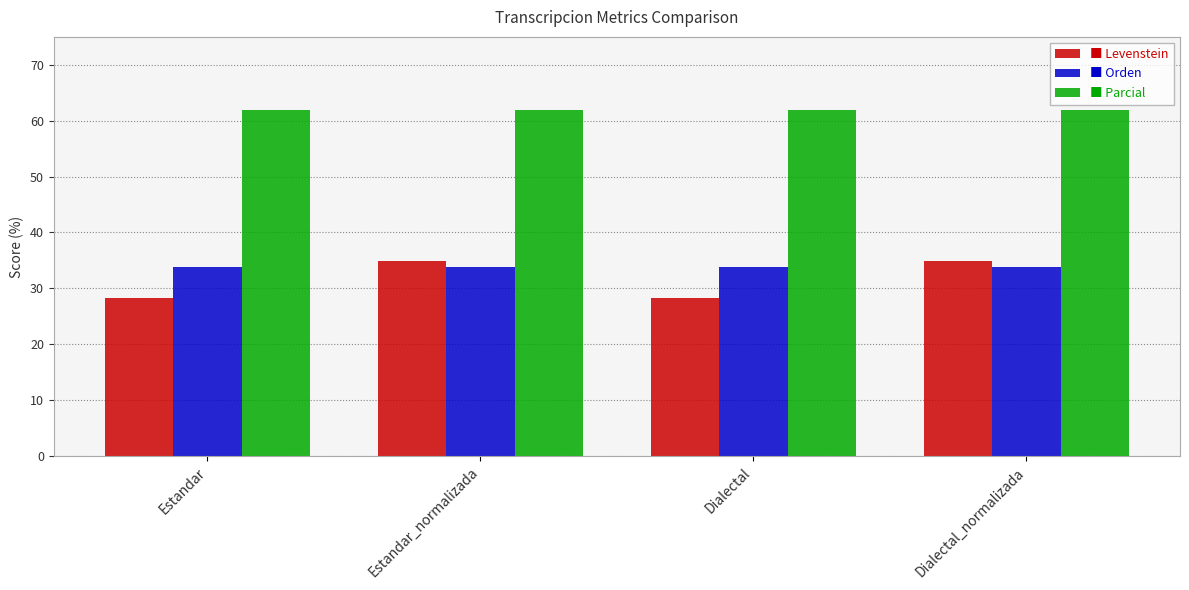

What is the maximum value shown in the chart?

61.9